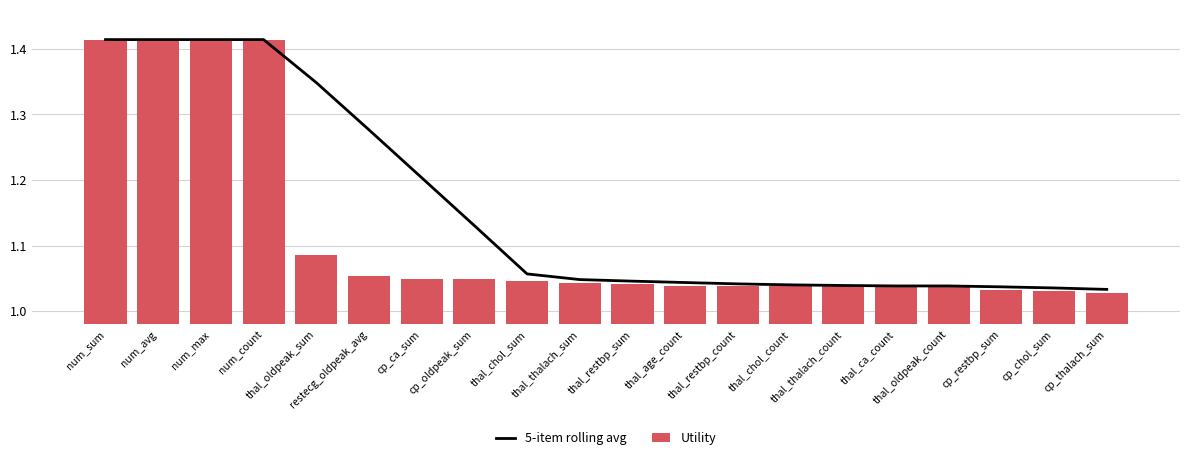

At which category is the sum across all series the highest?

num_sum